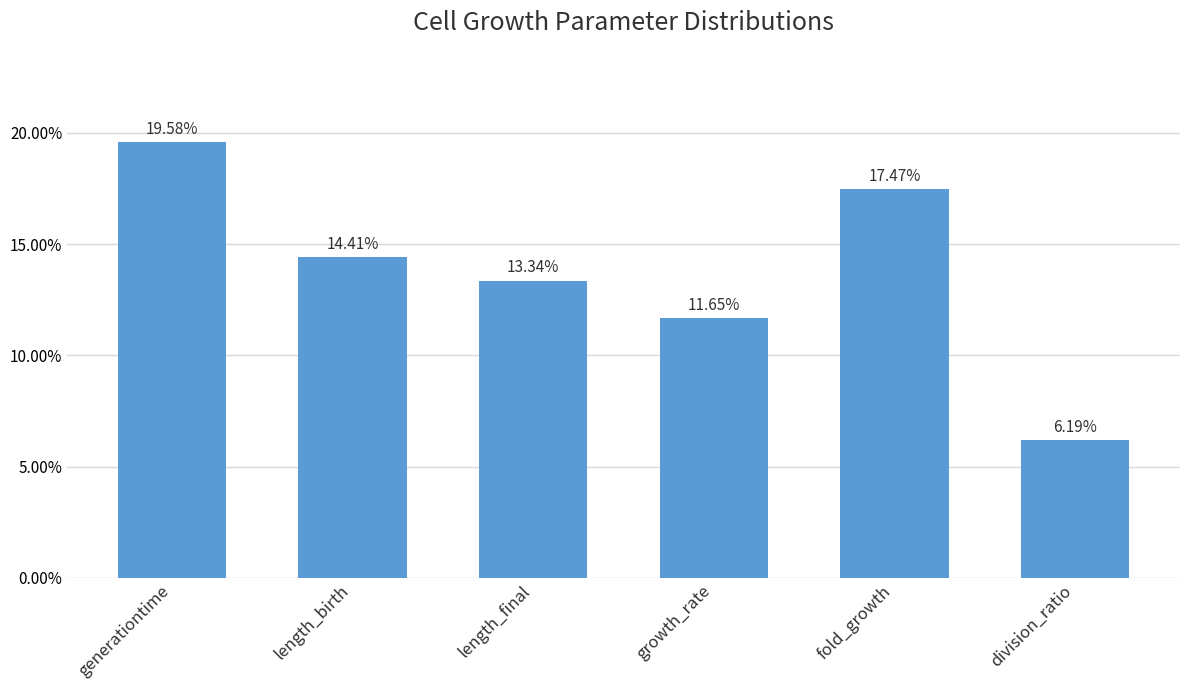

Rank the categories by value from lowest to highest.

division_ratio, growth_rate, length_final, length_birth, fold_growth, generationtime